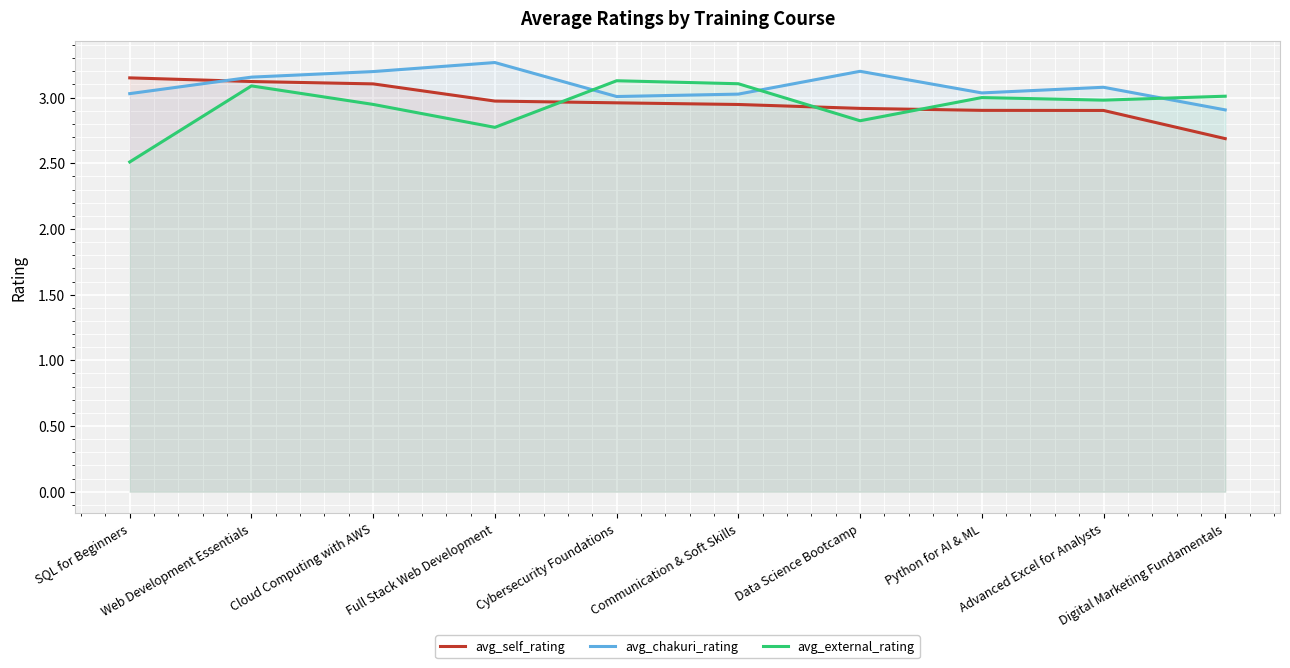

Does the chart display data point markers on the line(s)?

No